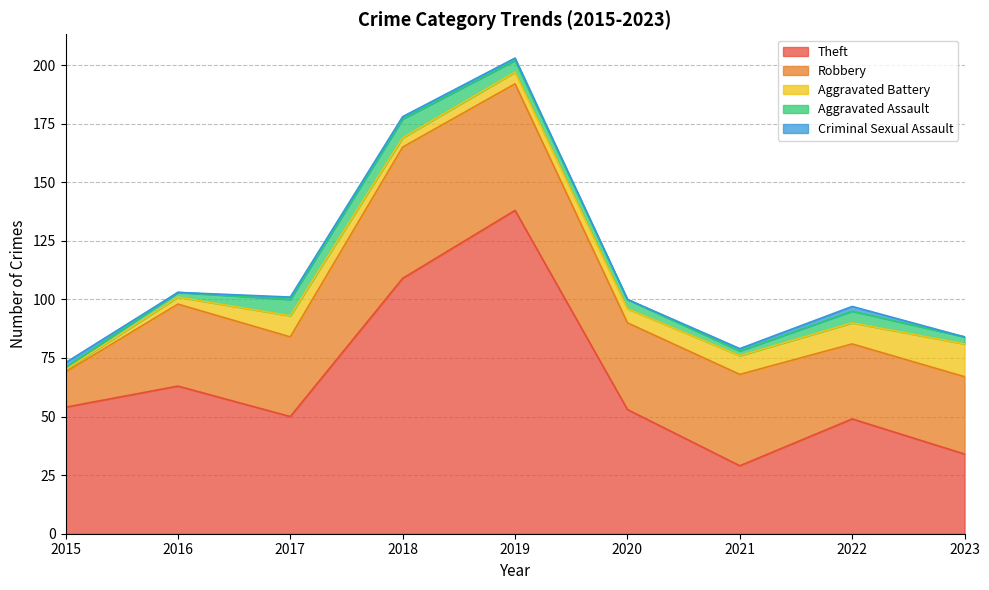

Rank the categories by Criminal Sexual Assault value from highest to lowest.

2015, 2022, 2017, 2018, 2019, 2021, 2016, 2020, 2023